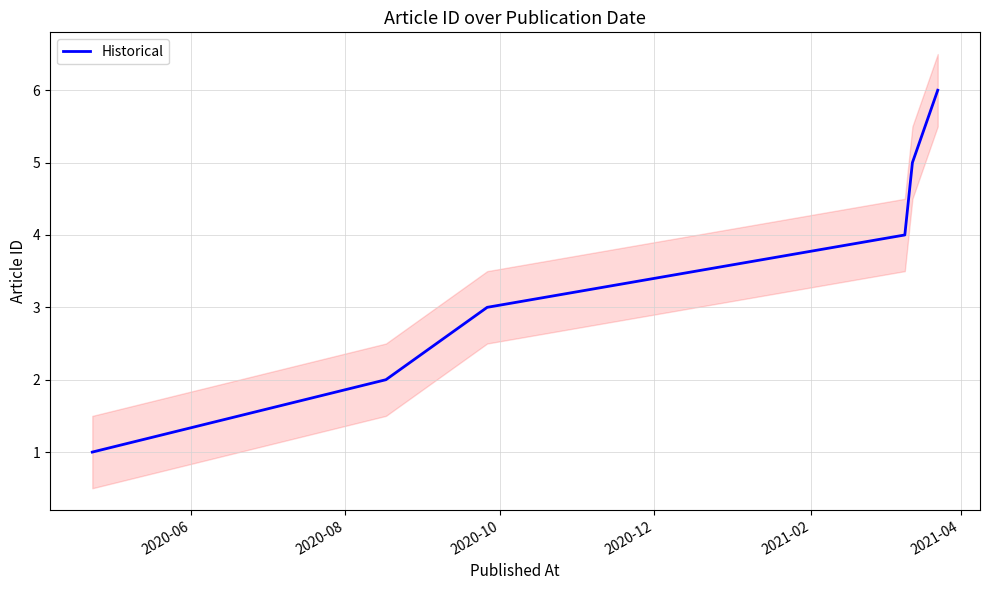

What is the highest value of the Historical series?

6